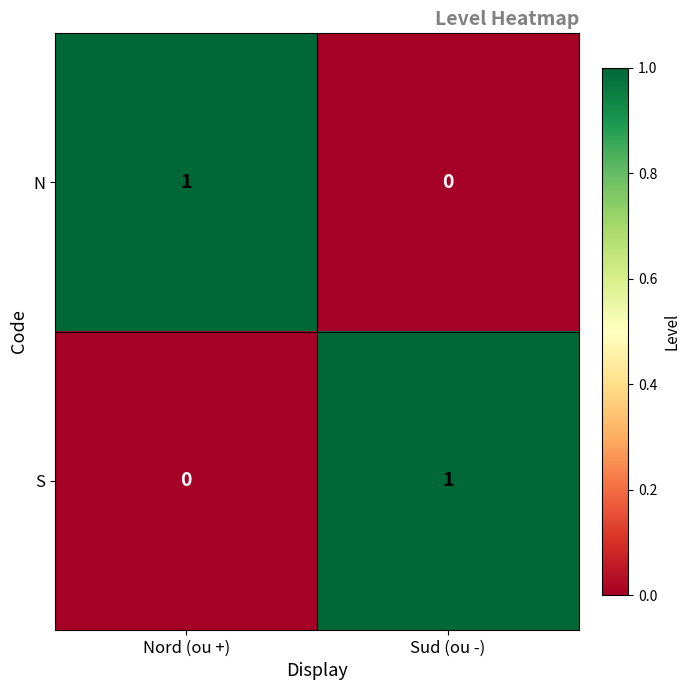

Reading left to right, extract all data points from this chart.

N: Nord (ou +)=1	Sud (ou -)=0
S: Nord (ou +)=0	Sud (ou -)=1